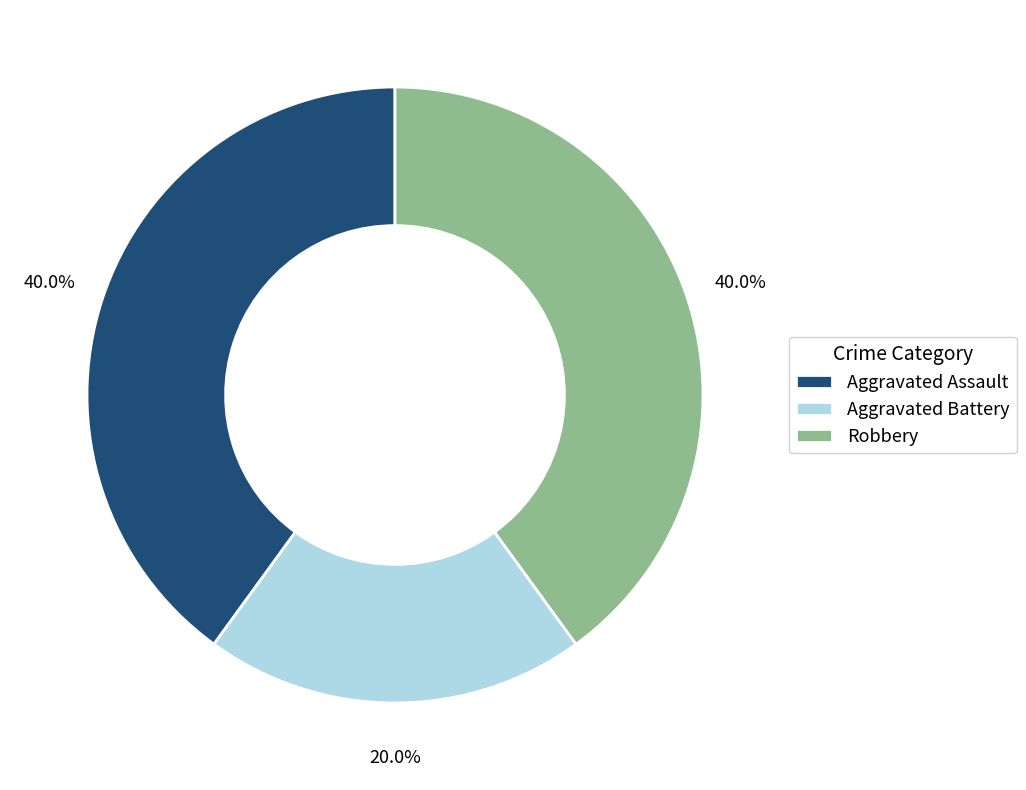

Which category has the smallest portion of the pie?

Aggravated Battery